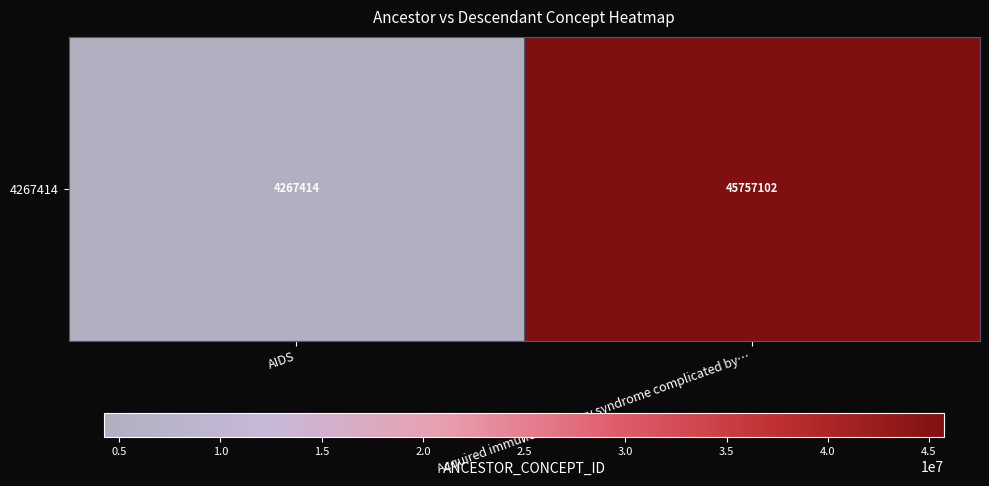

How many values are between 4267414 and 45757102?

2